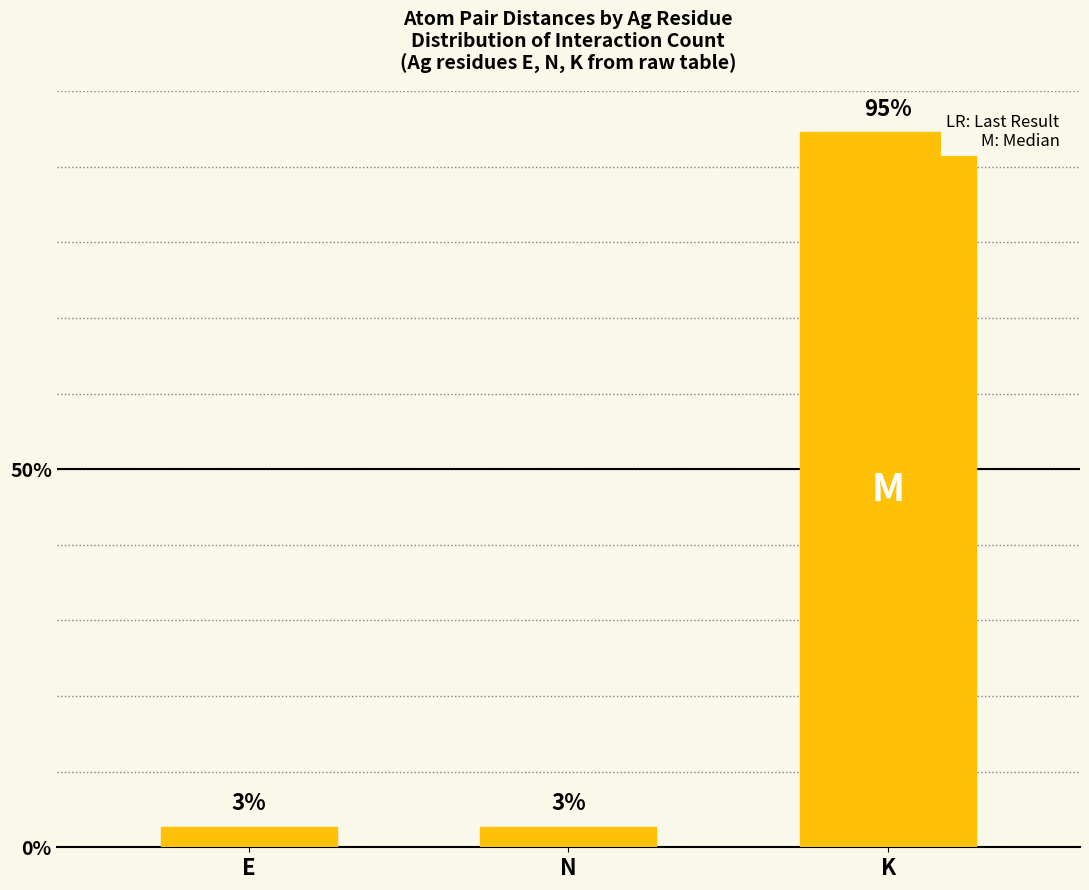

List the labels in order of value, largest first.

K, E, N